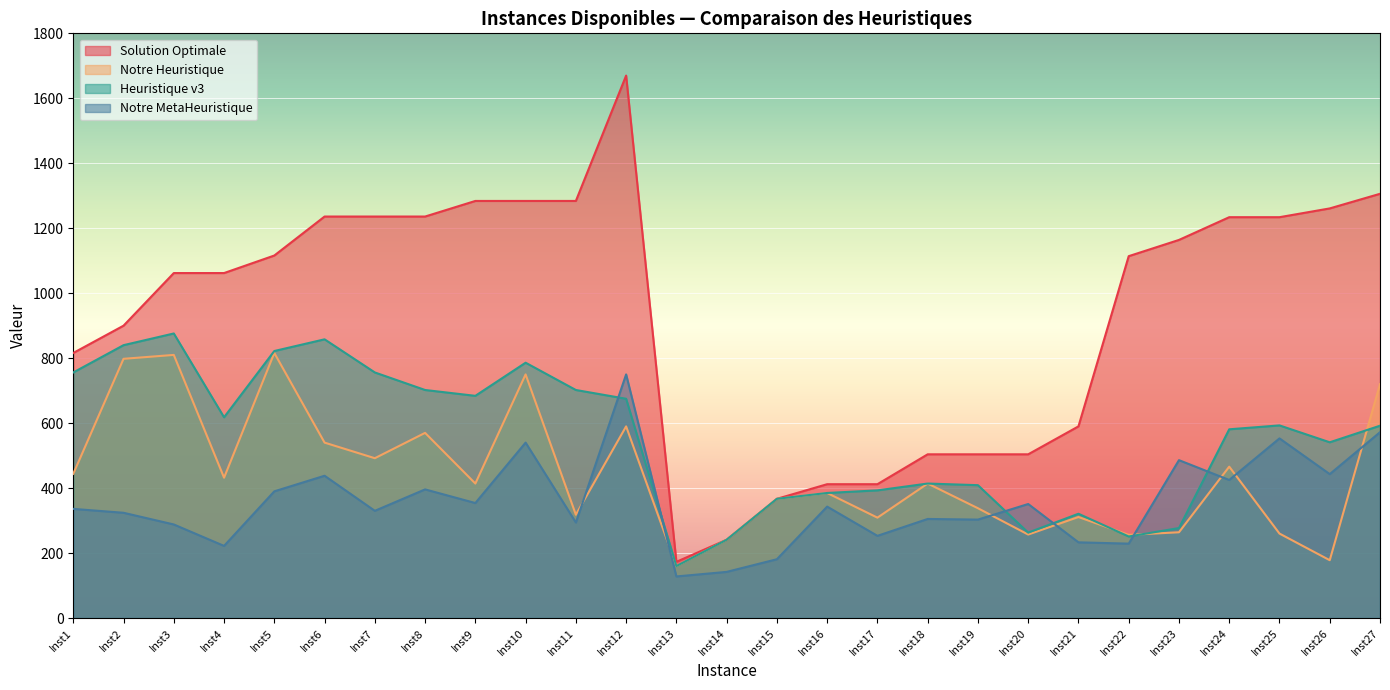

What is the greatest value displayed?

1670